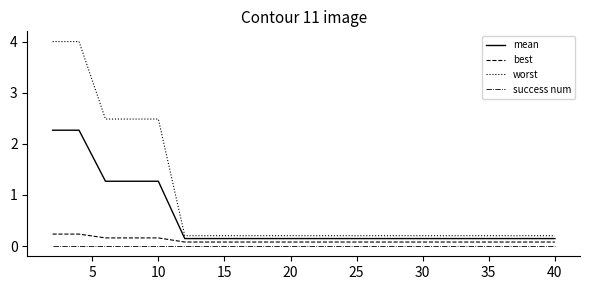

What are all the series names shown in the legend?

mean, best, worst, success num